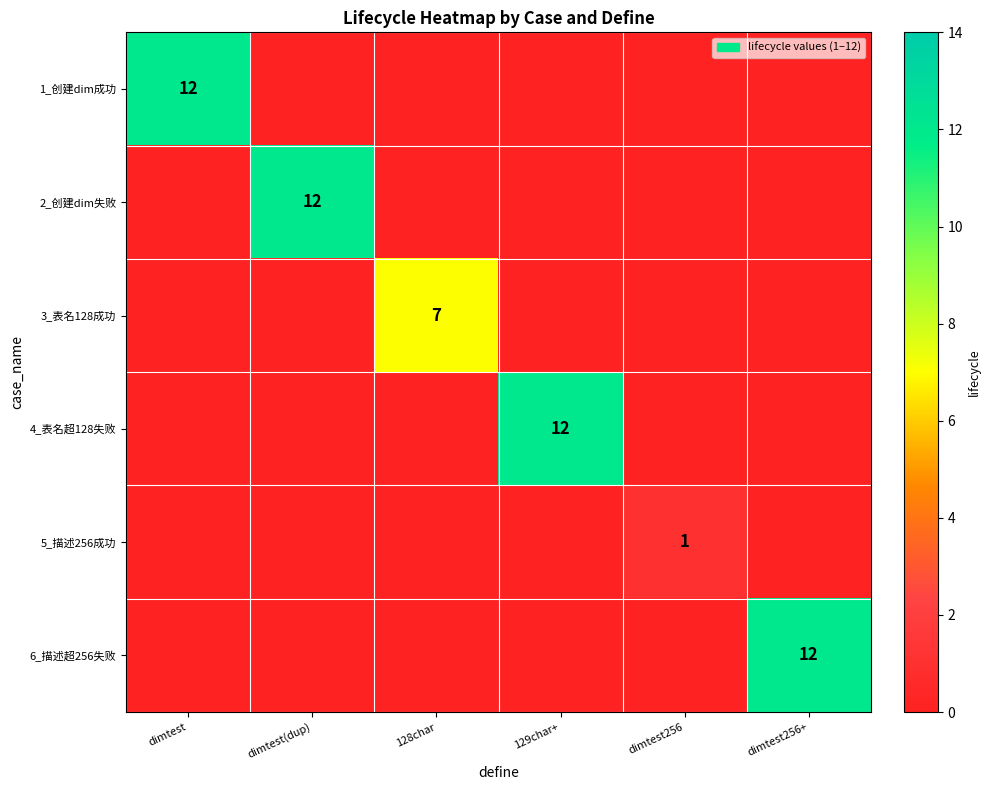

True or false: 1_创建dim成功 has a value of 4 at dimtest.

False